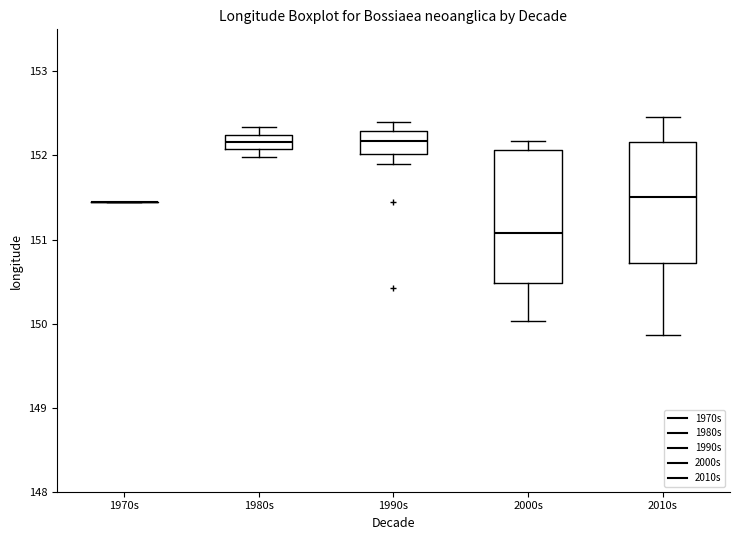

Reading left to right, transcribe this box plot: for each box, give where its median line is, the range the box spans, and where its two whiskers end, as read against the y-axis. The values are not printed on the chart, so give them approximately, as read against the axis.

1970s: box collapsed to a line at 151.5, whiskers 151.5 to 151.5
1980s: median 152.2 (inside the box), box 152.1 to 152.2, whiskers 152.0 to 152.3
1990s: median 152.2, box 152.0 to 152.3, whiskers 151.9 to 152.4
2000s: median 151.1, box 150.5 to 152.1, whiskers 150.0 to 152.2
2010s: median 151.5, box 150.7 to 152.2, whiskers 149.9 to 152.5